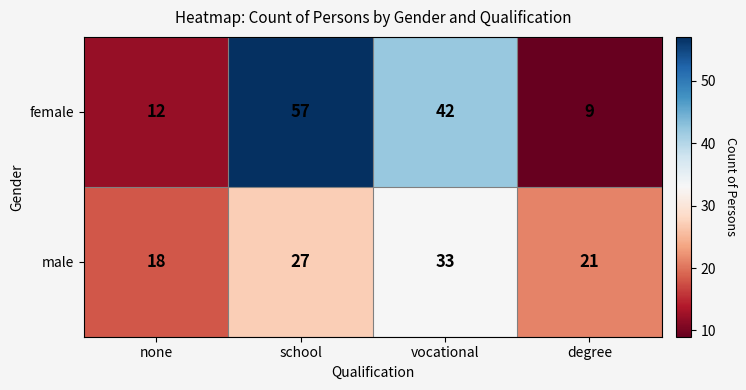

What is the difference between the second highest and minimum values in the female series?

33